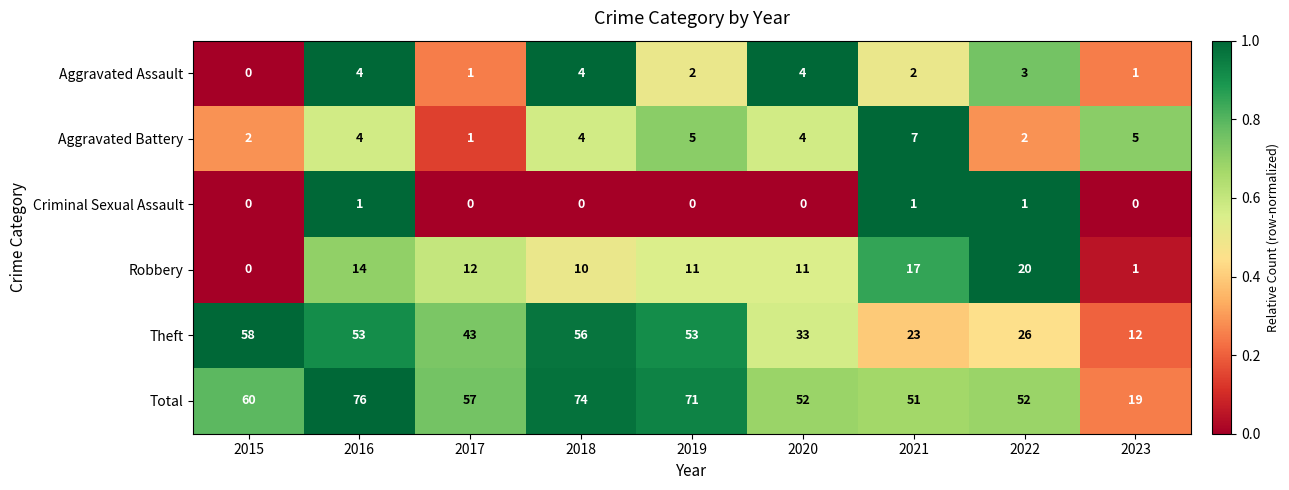

What is the total value across all series at 2016?

152